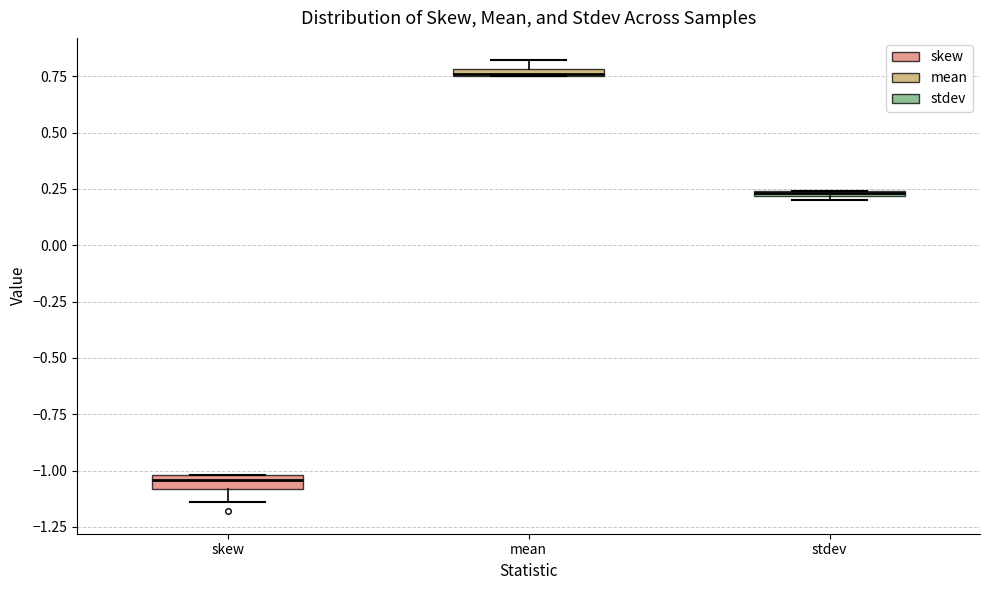

Which box has the highest median line?

mean